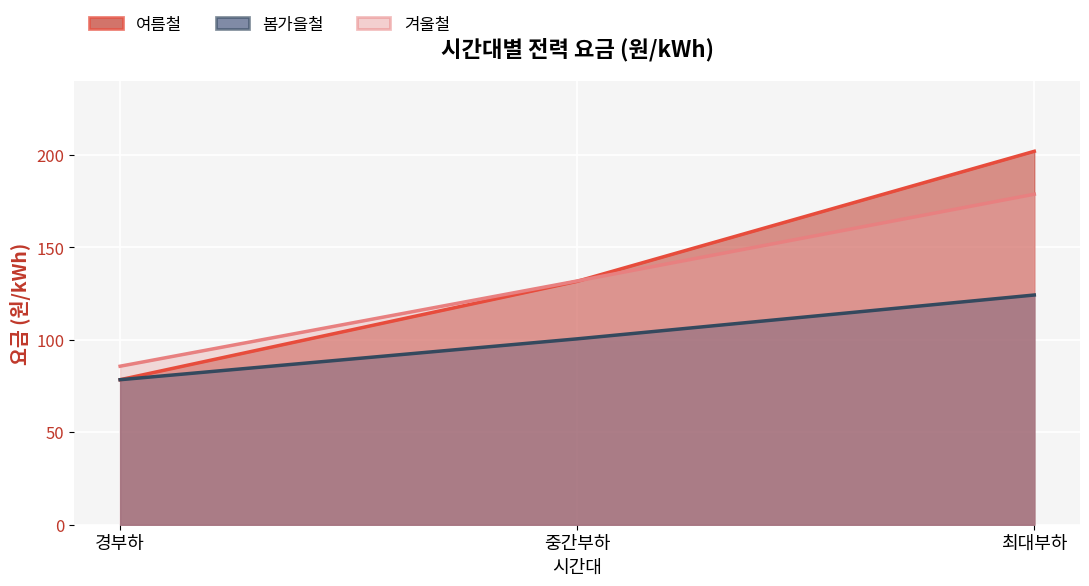

Which has a higher value, 최대부하 or 중간부하?

최대부하